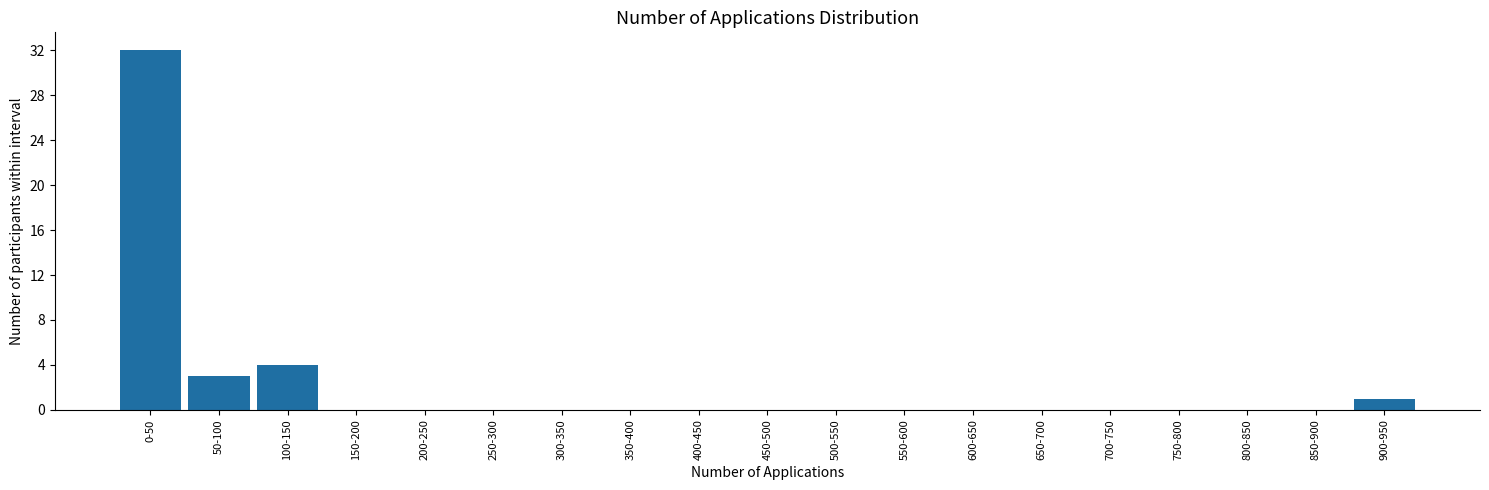

Reading right to left, what are all the values shown in this chart?

900-950=1	850-900=0	800-850=0	750-800=0	700-750=0	650-700=0	600-650=0	550-600=0	500-550=0	450-500=0	400-450=0	350-400=0	300-350=0	250-300=0	200-250=0	150-200=0	100-150=4	50-100=3	0-50=32